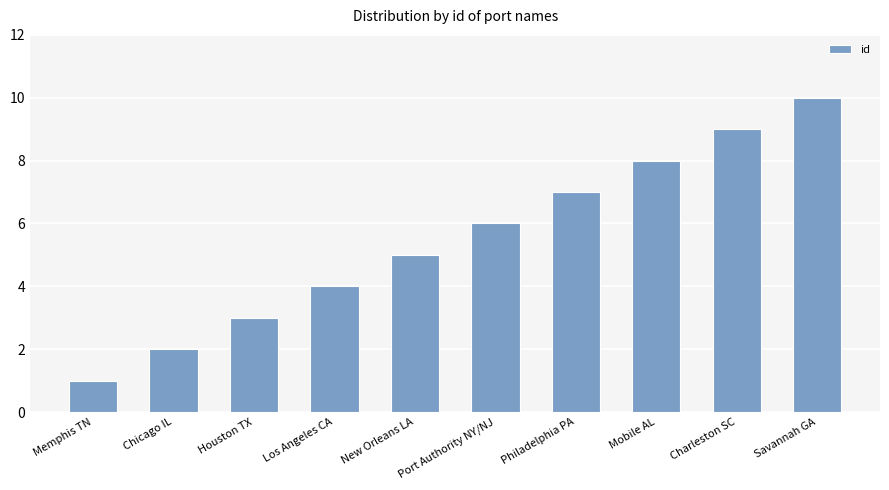

Reading left to right, list all the values displayed in this chart.

Memphis TN=1	Chicago IL=2	Houston TX=3	Los Angeles CA=4	New Orleans LA=5	Port Authority NY/NJ=6	Philadelphia PA=7	Mobile AL=8	Charleston SC=9	Savannah GA=10